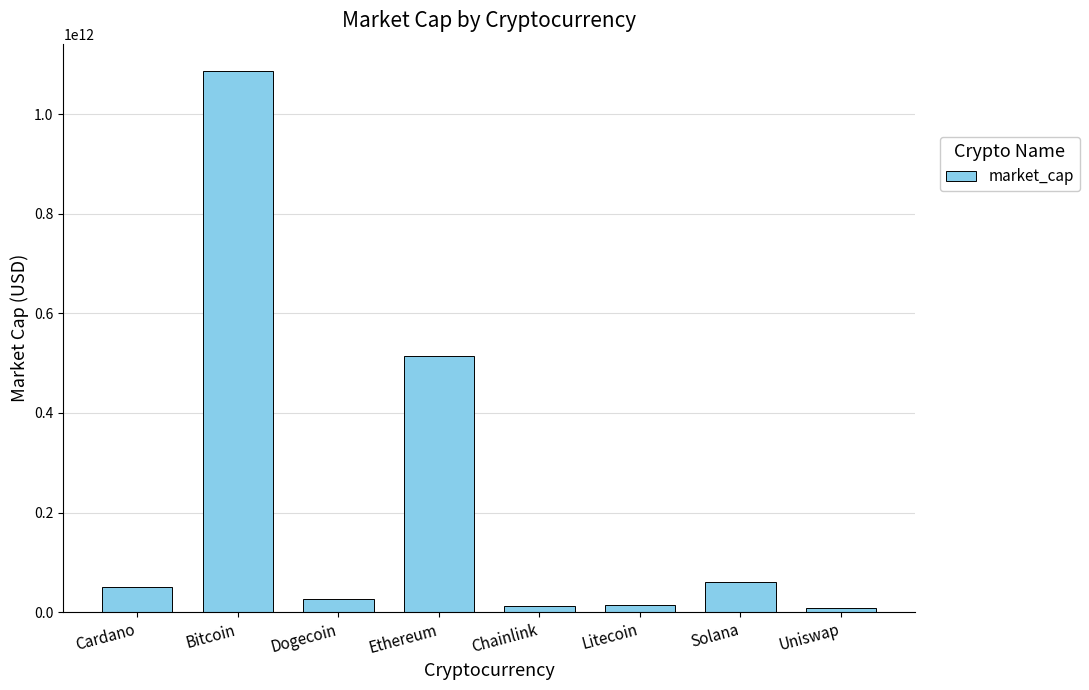

Between Ethereum and Bitcoin, which is larger?

Bitcoin